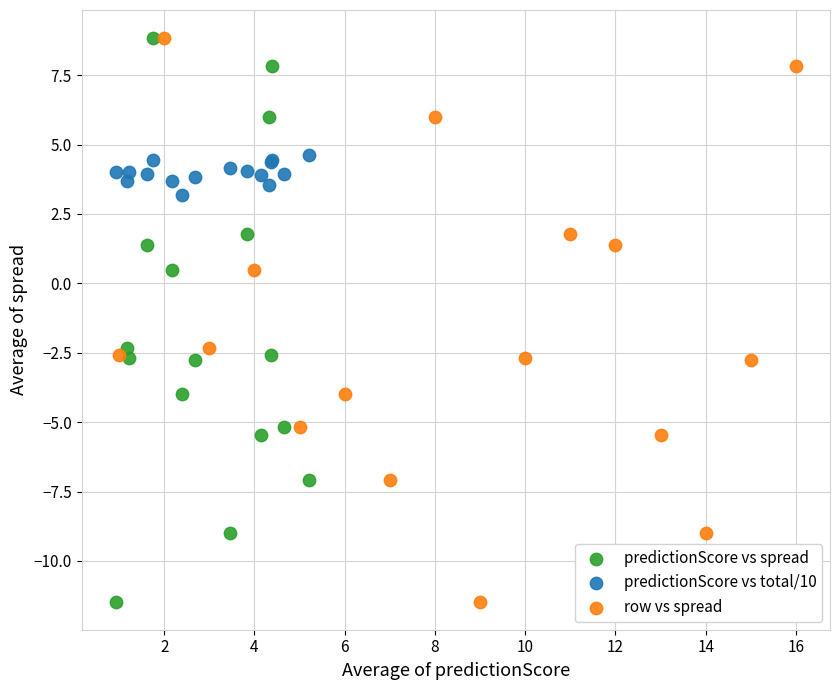

What are all the series names shown in the legend?

predictionScore vs spread, predictionScore vs total/10, row vs spread